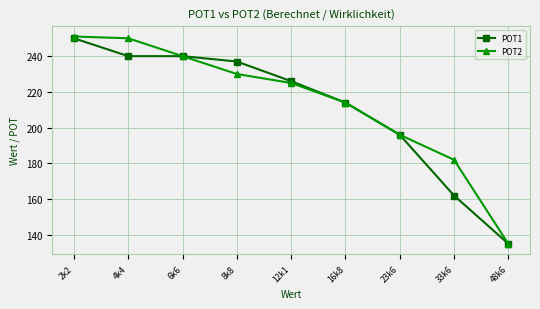

What is the maximum value for POT2?

251